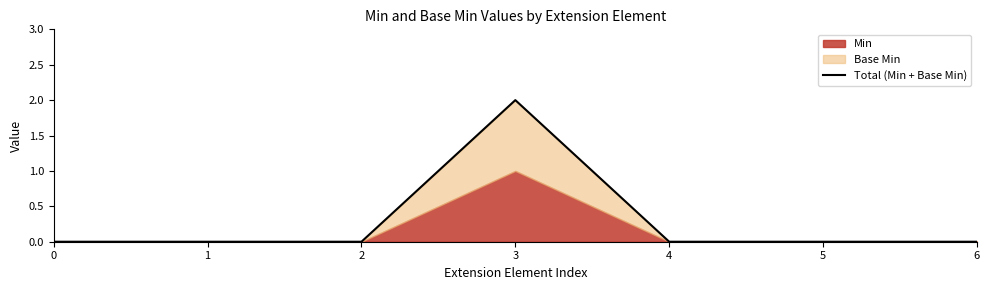

What is the maximum value shown in the chart?

2